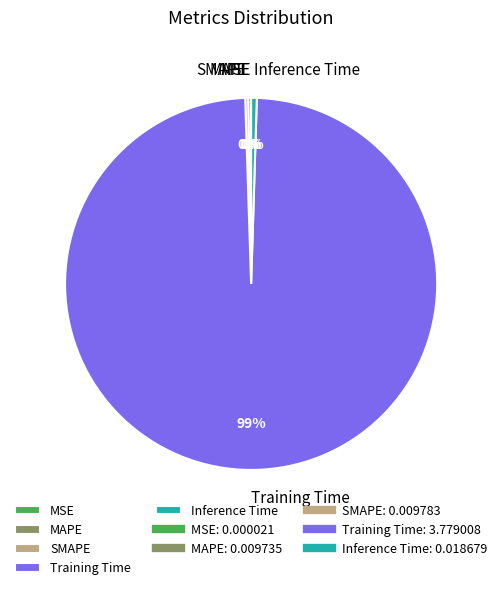

True or false: Inference Time accounts for 0% of the total.

True